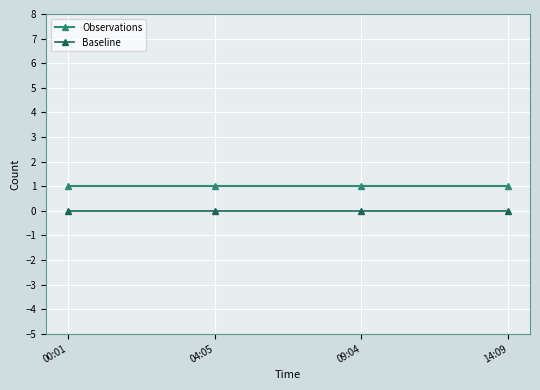

How many lines are shown in the chart?

2